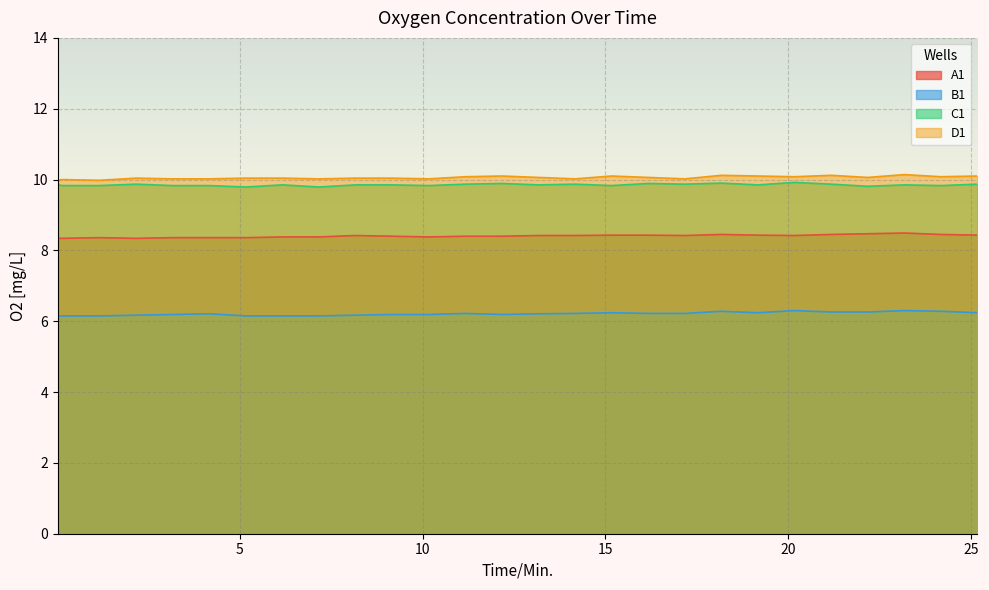

Is the value of A1 at 0.15 greater than the value of C1 at 4.17?

No